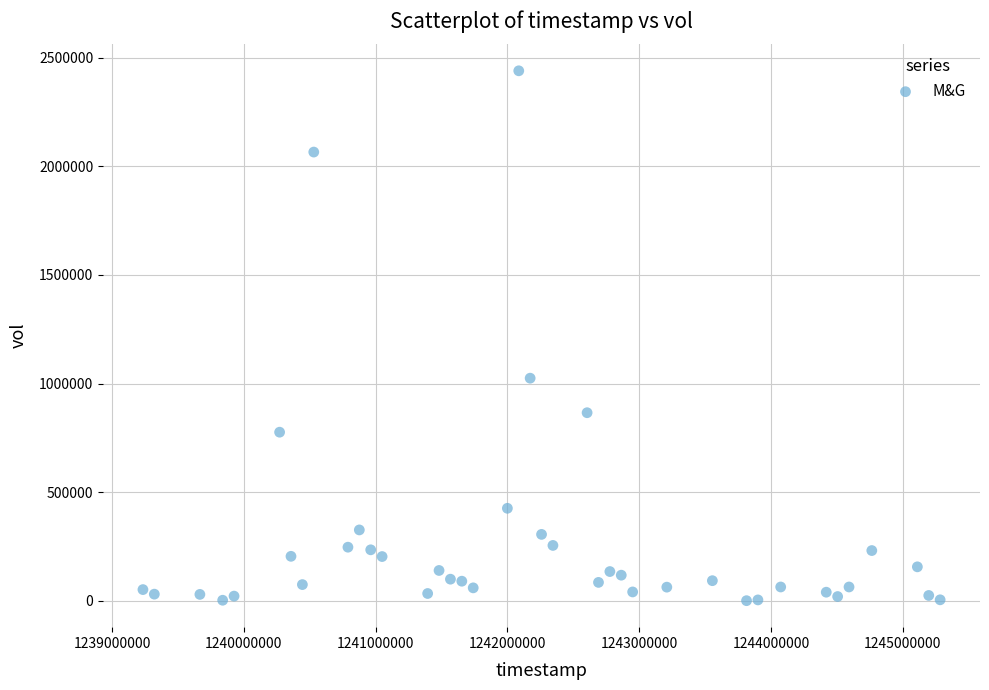

What is the range of X values (max minus min)?

6048000